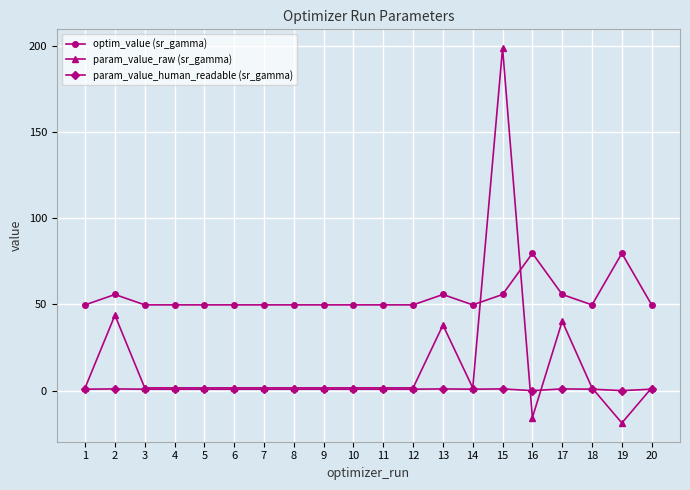

True or false: param_value_human_readable (sr_gamma) has more than 2 points higher than both neighbors.

True